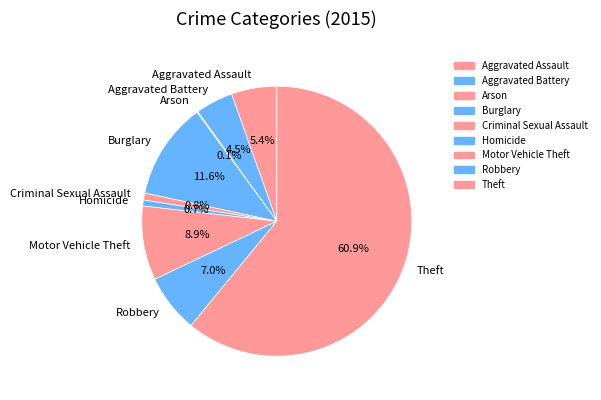

Which category has the biggest portion of the pie?

Theft